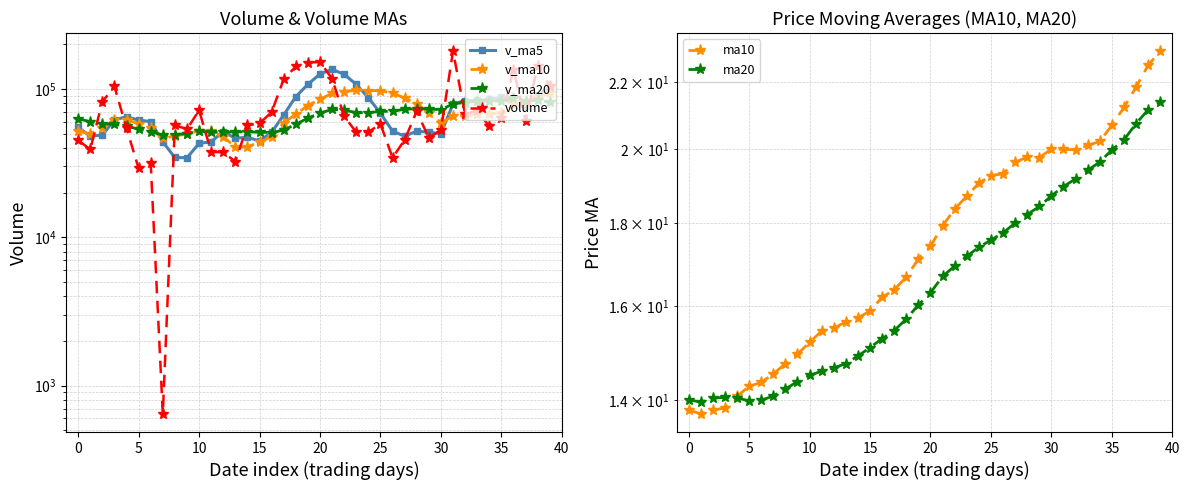

List the series in order of their peak value, lowest first.

ma20, ma10, v_ma20, v_ma10, v_ma5, volume